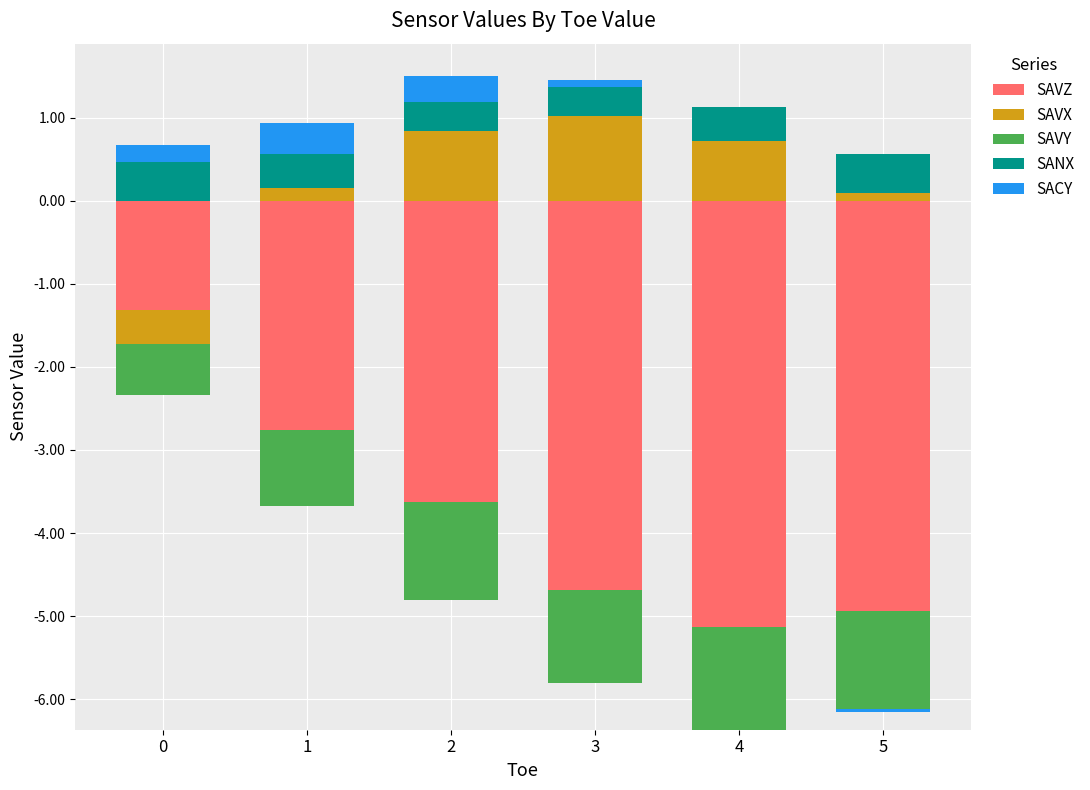

Which category has the highest value in the SAVX series?

3